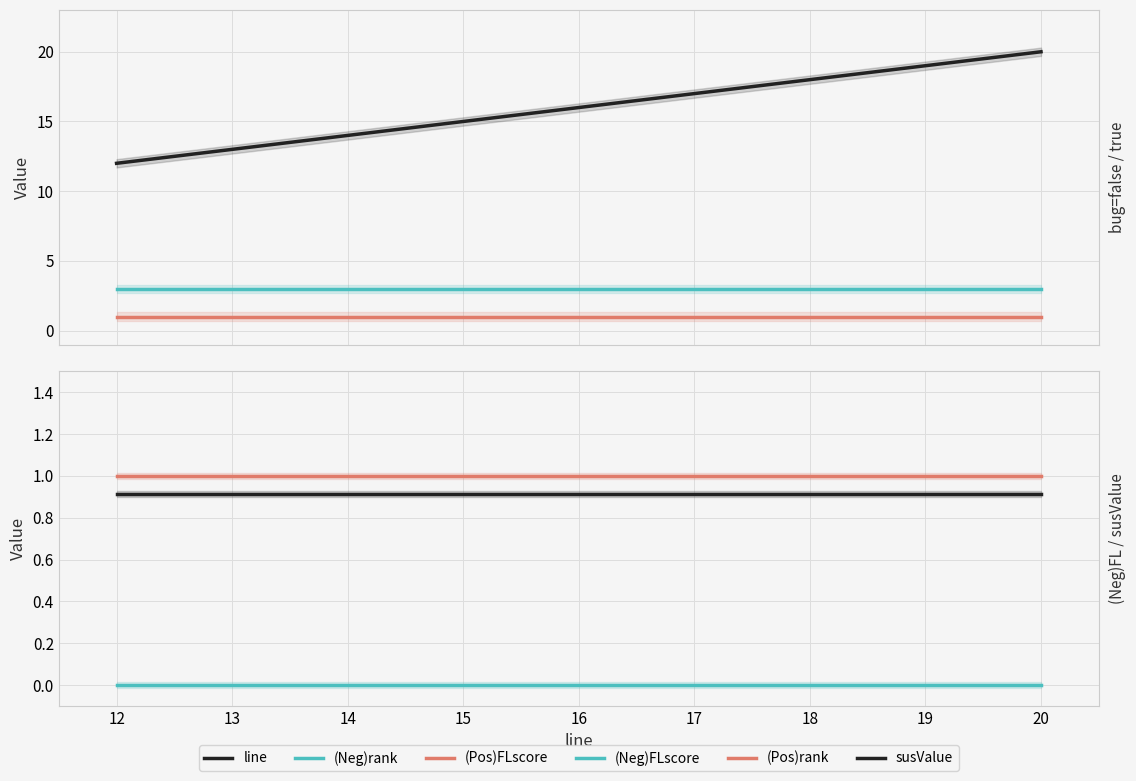

Rank the series at 16 from highest to lowest value.

line, (Neg)rank, (Pos)FLscore, (Pos)rank, susValue, (Neg)FLscore